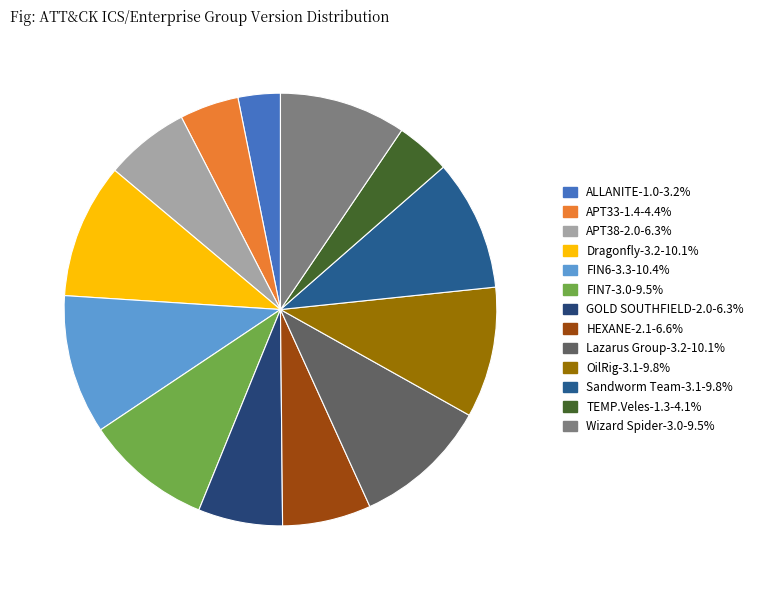

Does any single category account for the majority?

No